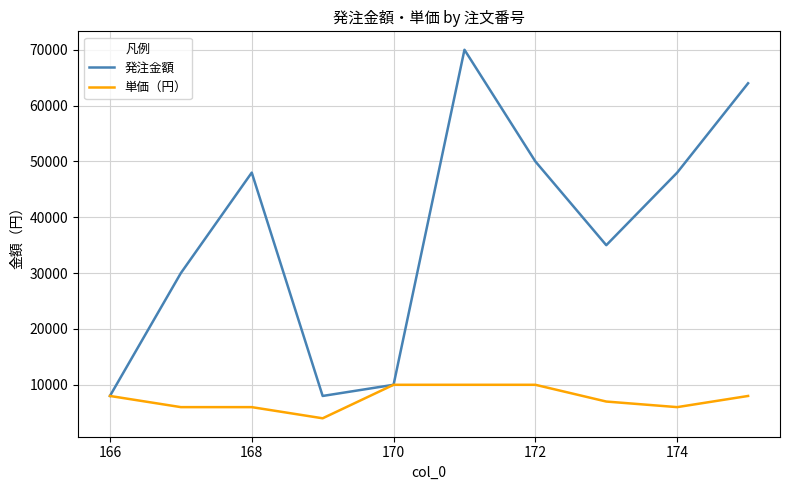

Which series has the largest range (max minus min)?

発注金額